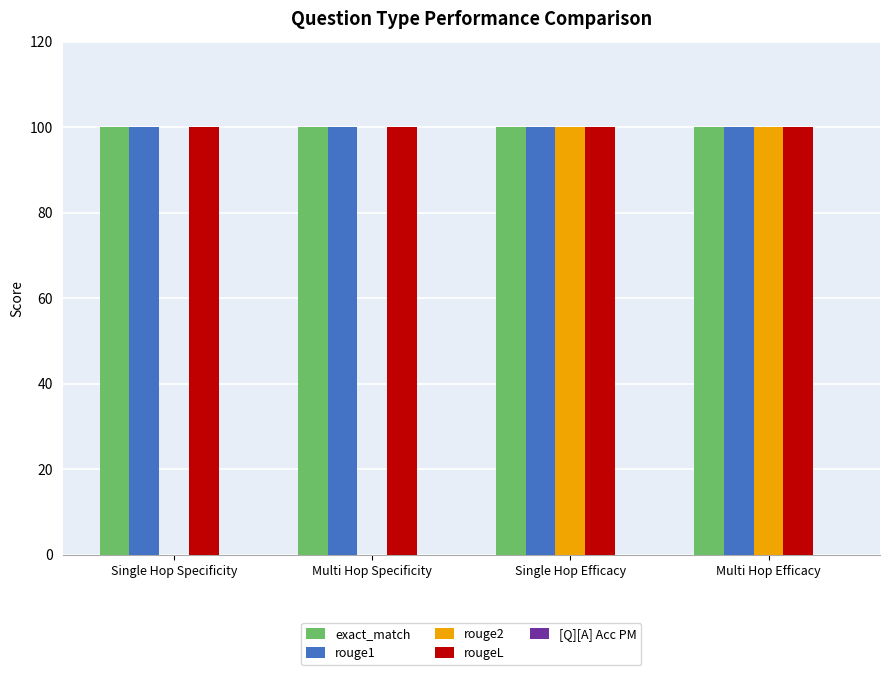

Is it true that rouge2 equals 0 at Multi Hop Specificity?

True